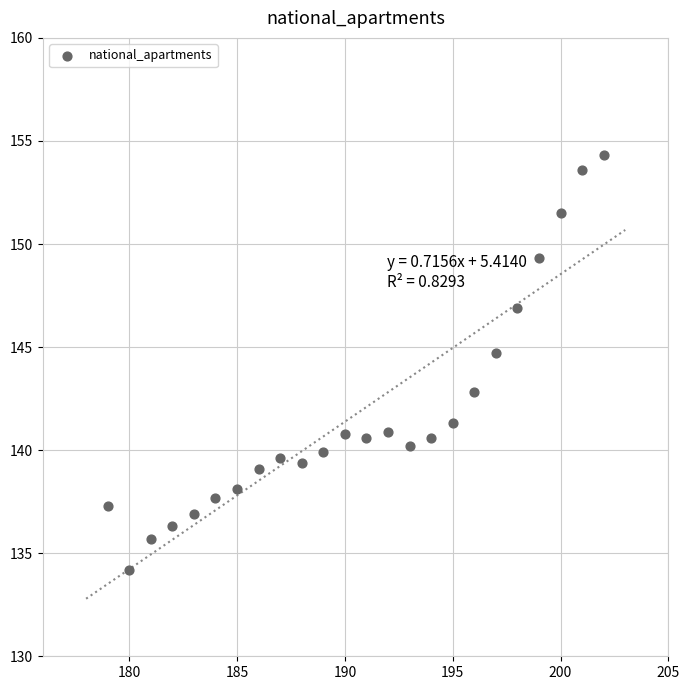

What Y value in the scatter plot is closest to 144?

144.7